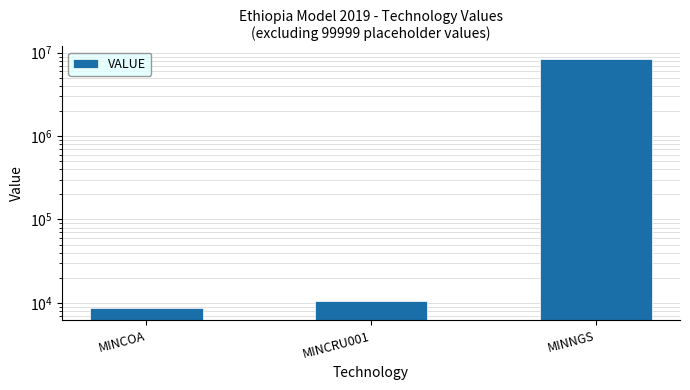

What is the change in value from MINCOA to MINCRU001?

+1890.6